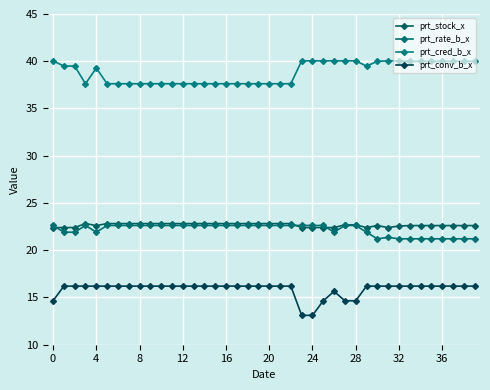

True or false: prt_rate_b_x and prt_conv_b_x cross at least once.

False